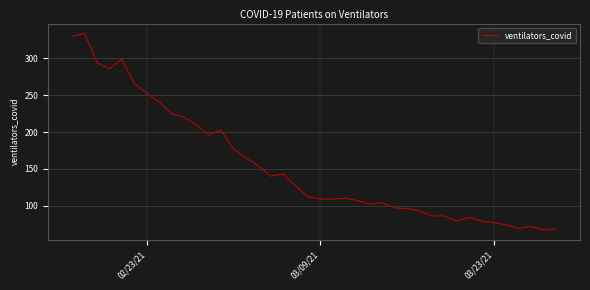

What is the smallest value displayed?

67